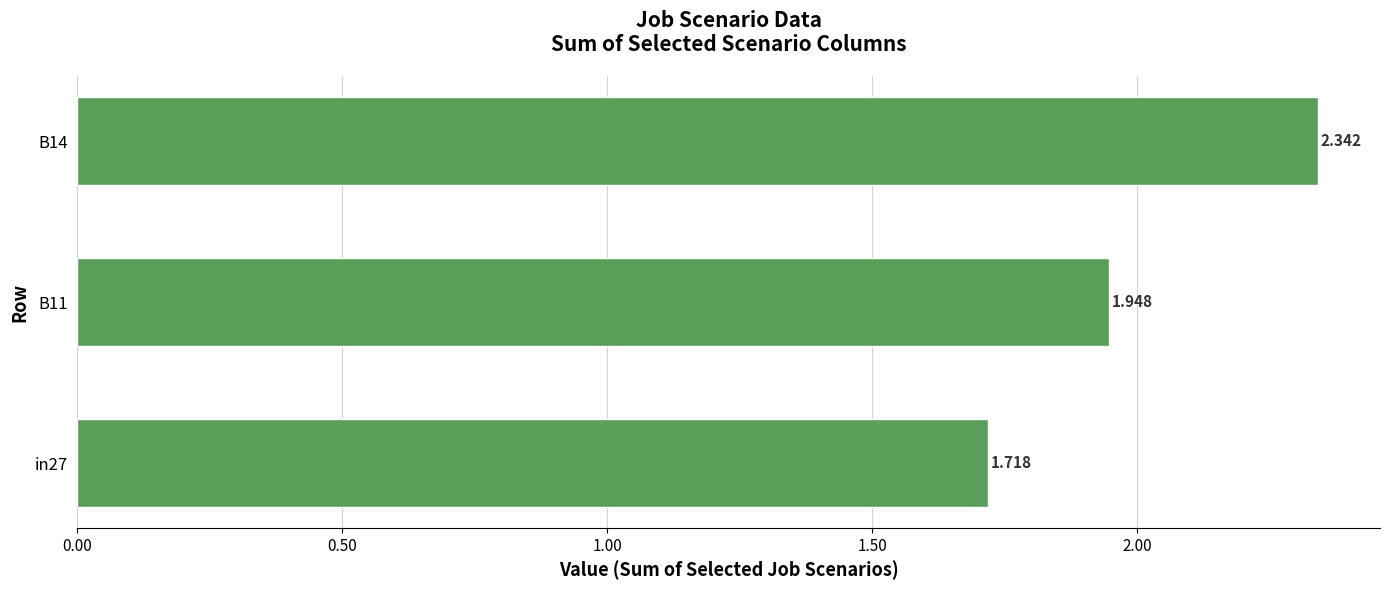

List the labels in order of value, largest first.

B14, B11, in27